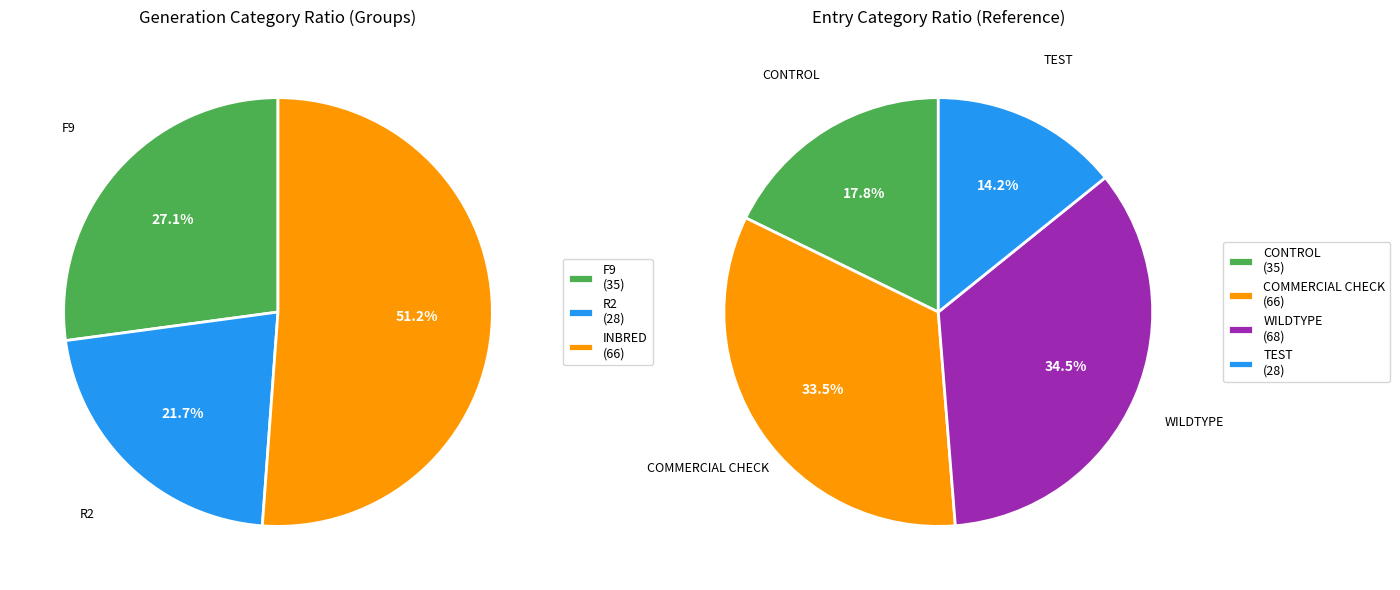

What percentage is the TEST slice, to the nearest percent?

14%